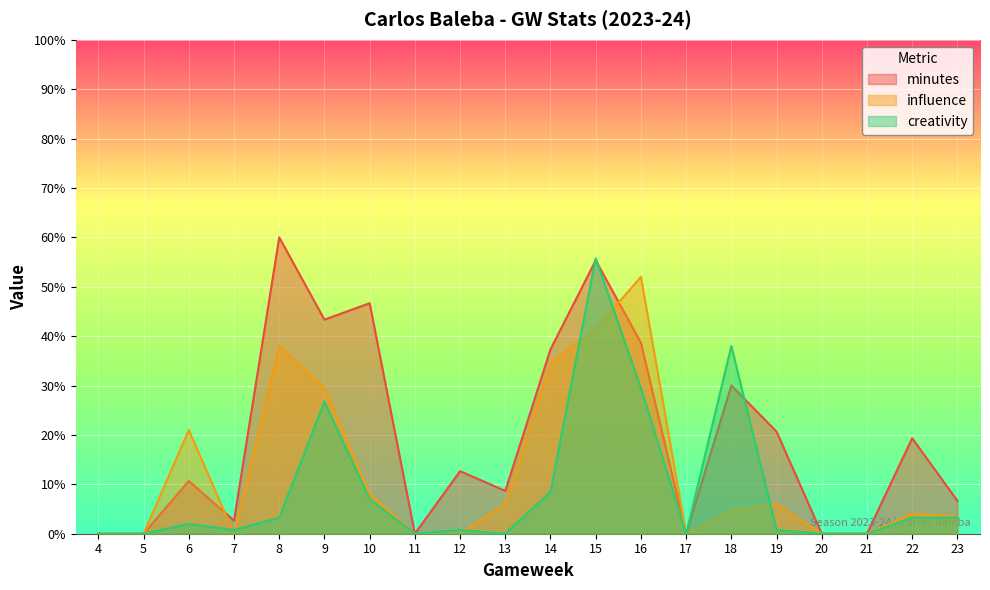

What is the sum of the influence values at 7 and 8?

38.0